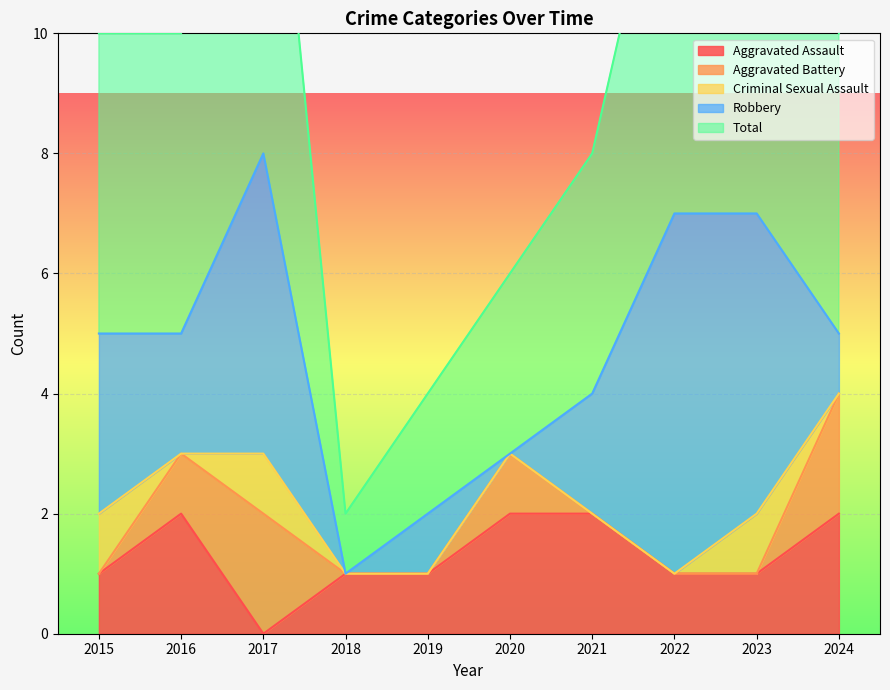

What is the greatest value displayed?

8